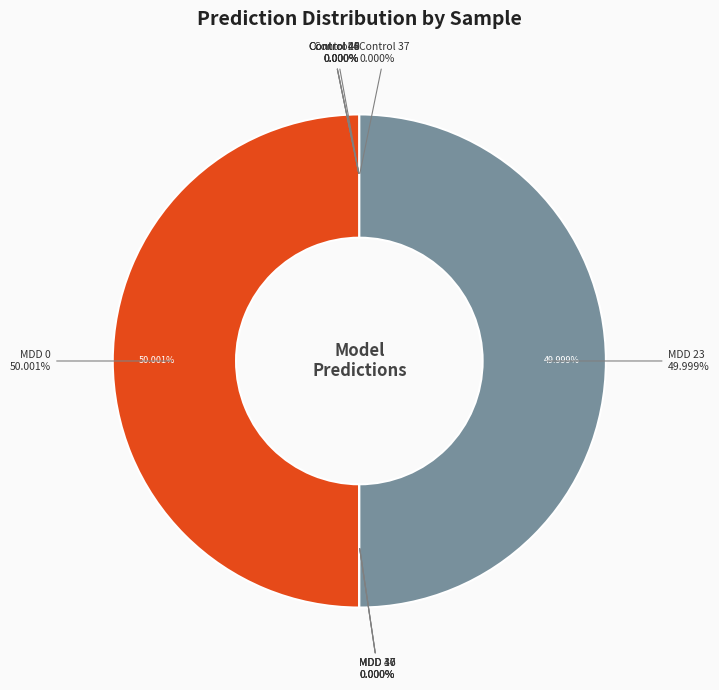

Is it true that Control 4 is 0% of the pie?

True